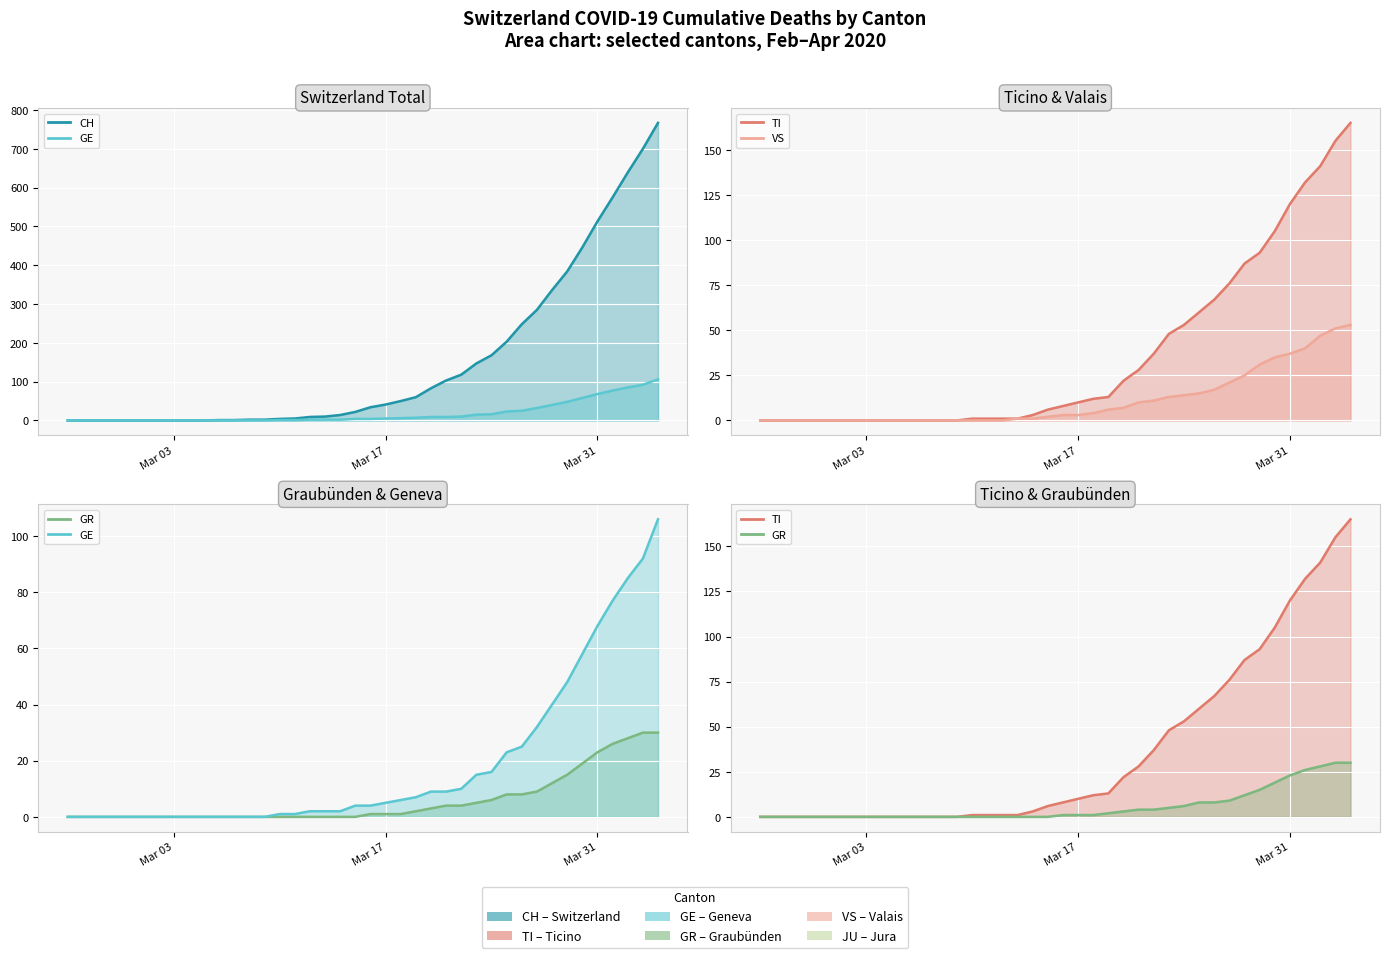

Which series has the largest total across all categories?

CH